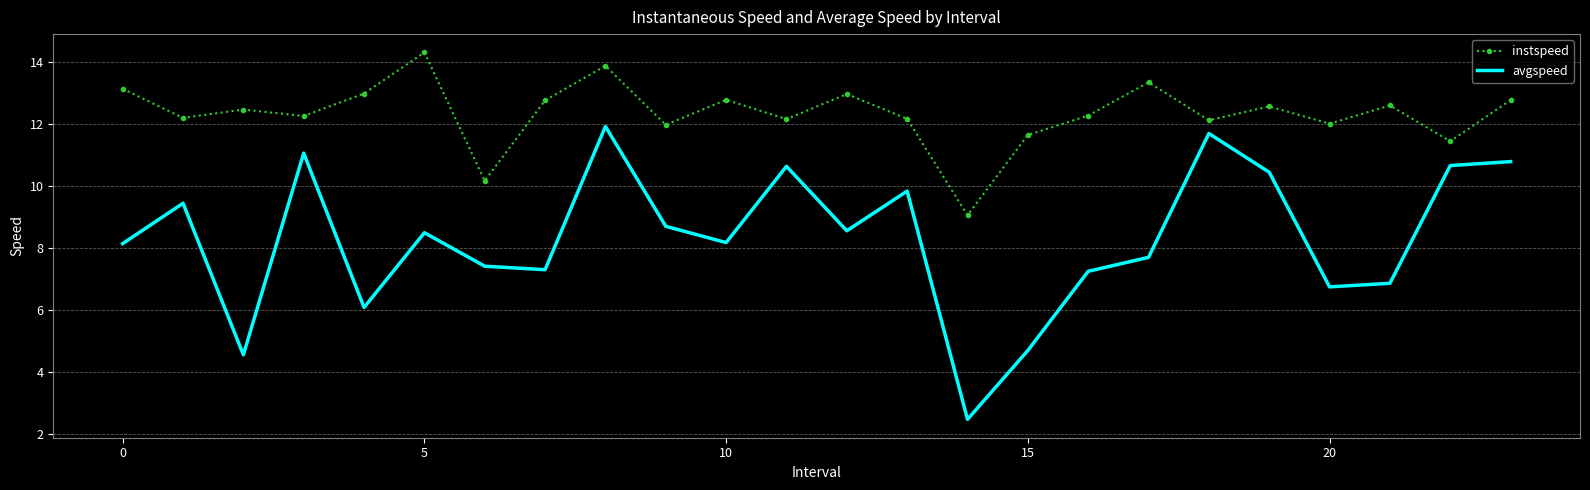

Which series has the largest total across all categories?

instspeed